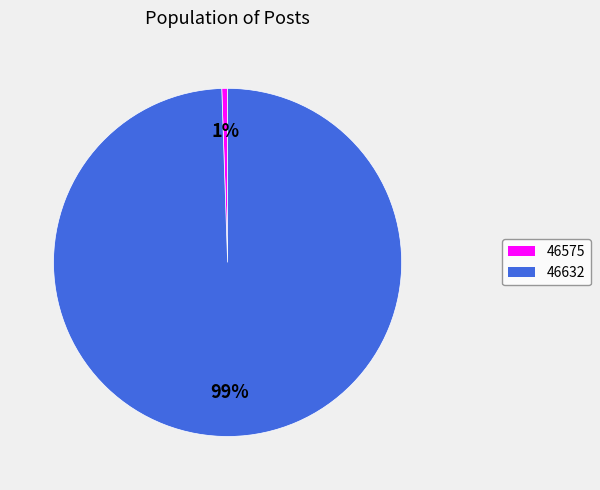

To the nearest percent, what is the average slice percentage?

50%